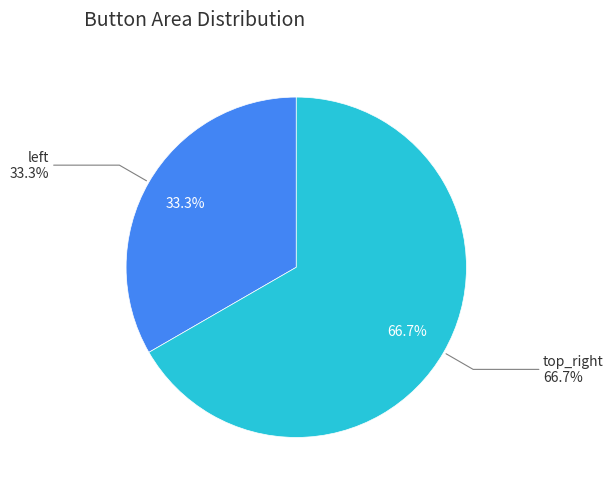

Does top_right represent more than half of the total?

Yes